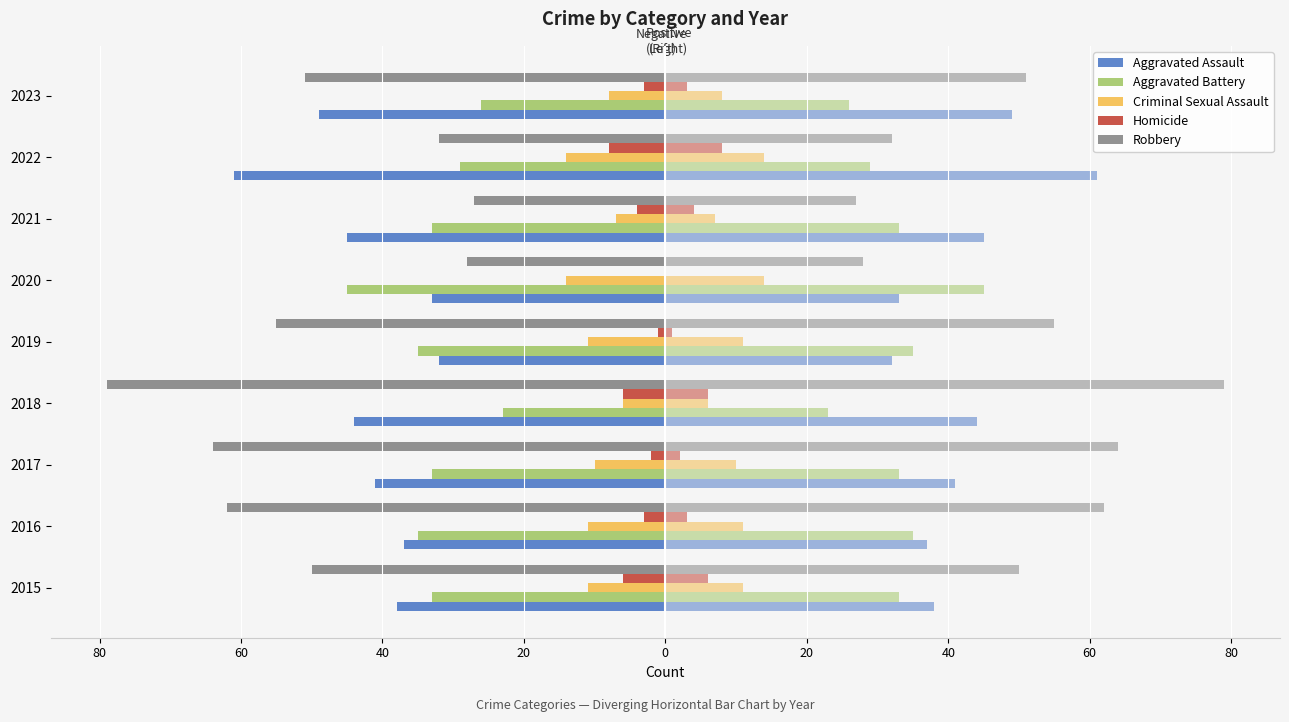

Reading left to right, what are all the values shown in this chart?

Aggravated Assault: -38	-37	-41	-44	-32	-33	-45	-61	-49
Aggravated Battery: -33	-35	-33	-23	-35	-45	-33	-29	-26
Criminal Sexual Assault: -11	-11	-10	-6	-11	-14	-7	-14	-8
Homicide: -6	-3	-2	-6	-1	0	-4	-8	-3
Robbery: -50	-62	-64	-79	-55	-28	-27	-32	-51